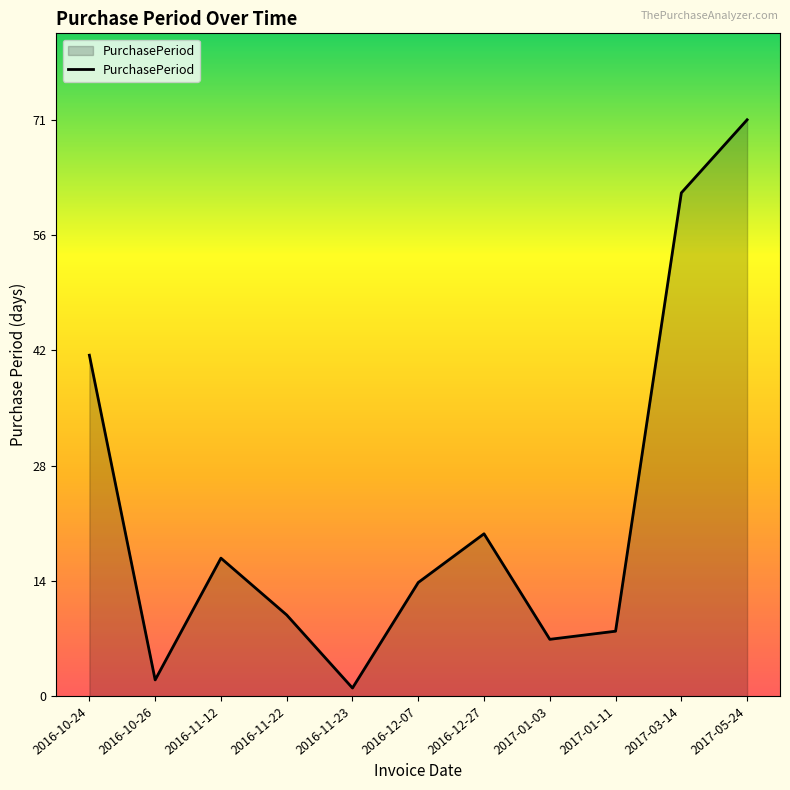

What is the greatest value displayed?

71